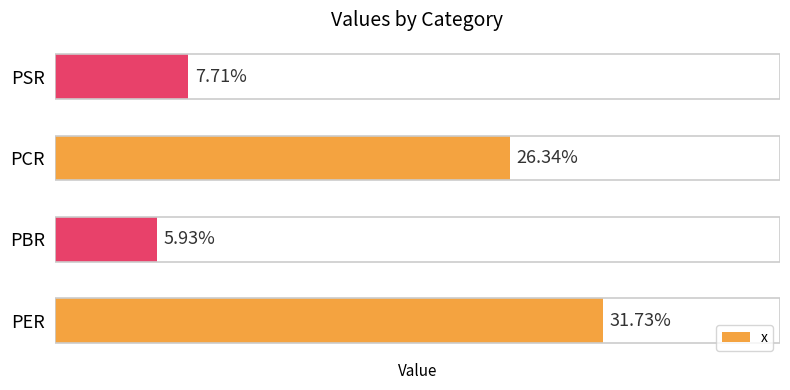

Are the bars horizontal?

Yes